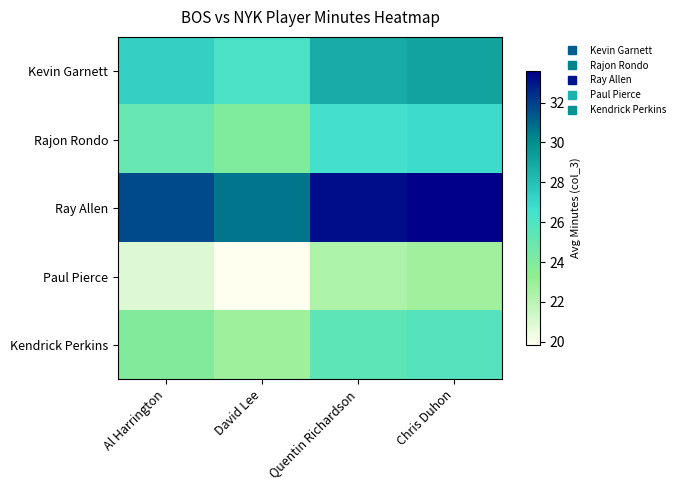

Rank the series at Al Harrington from lowest to highest value.

Paul Pierce, Kendrick Perkins, Rajon Rondo, Kevin Garnett, Ray Allen